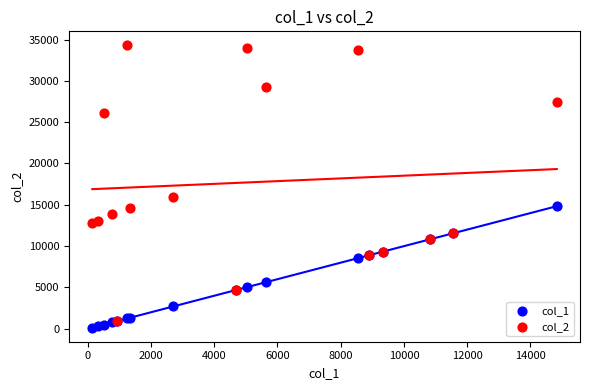

Across all series, what Y value is closest to 17213?

15941